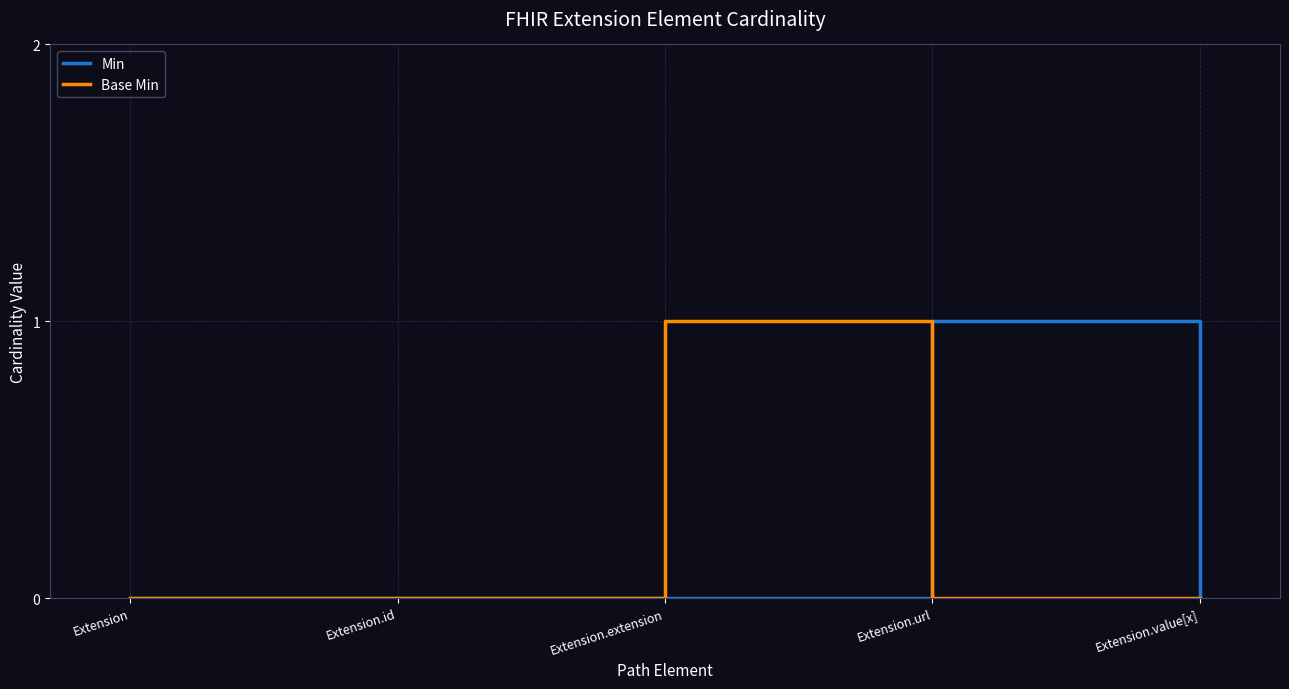

The value of Min at Extension.extension is -1. True or false?

False